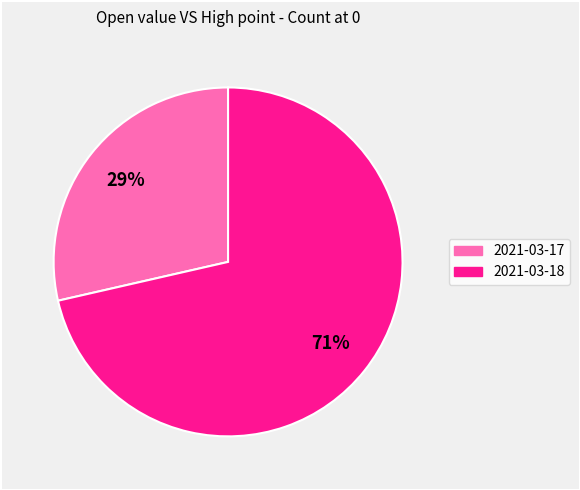

Is there any slice that represents more than half of the pie?

Yes